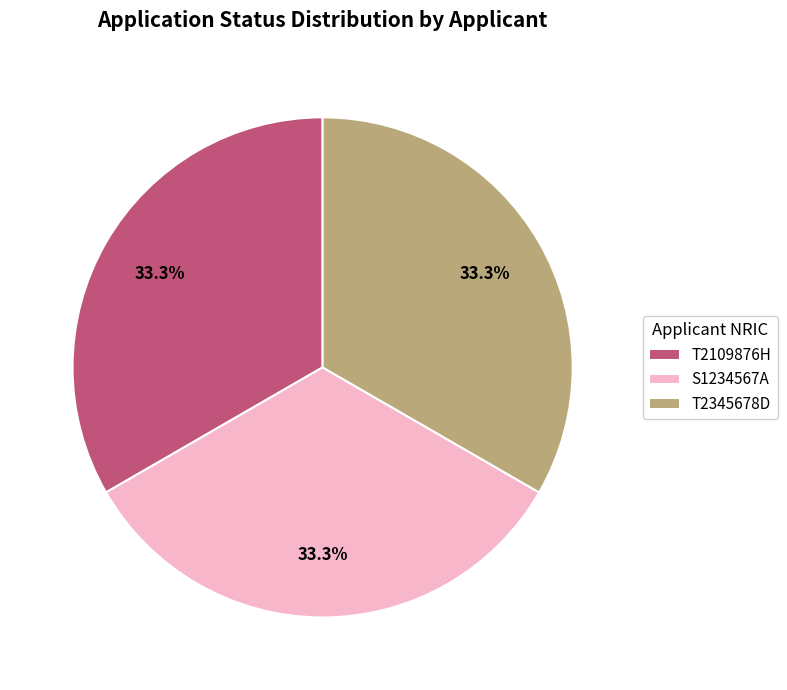

To the nearest percent, what percentage of the pie is S1234567A?

33%